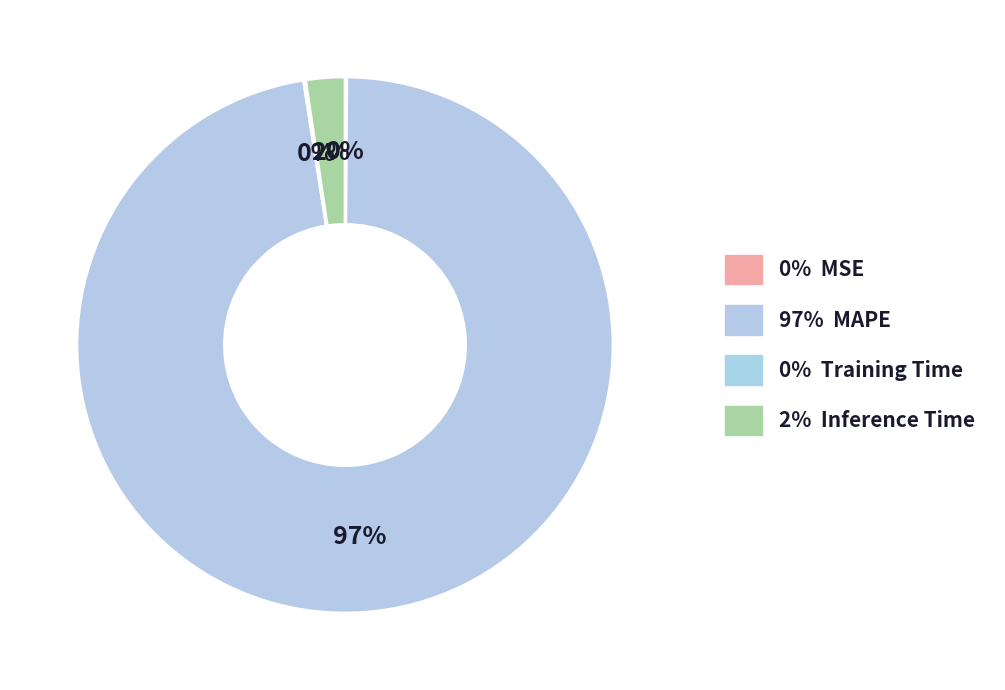

To the nearest percent, what is the difference between the largest and smallest slice percentages?

97%